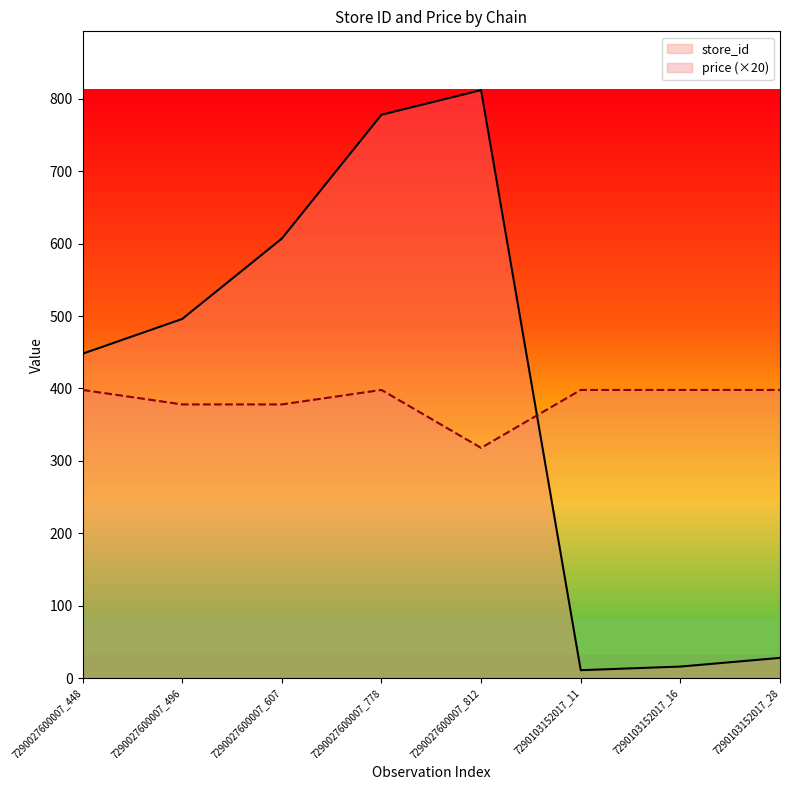

Reading left to right, what are all the values shown in this chart?

store_id: 7290027600007_448=448	7290027600007_496=496	7290027600007_607=607	7290027600007_778=778	7290027600007_812=812	7290103152017_11=11	7290103152017_16=16	7290103152017_28=28
price: 7290027600007_448=398	7290027600007_496=378	7290027600007_607=378	7290027600007_778=398	7290027600007_812=318	7290103152017_11=398	7290103152017_16=398	7290103152017_28=398